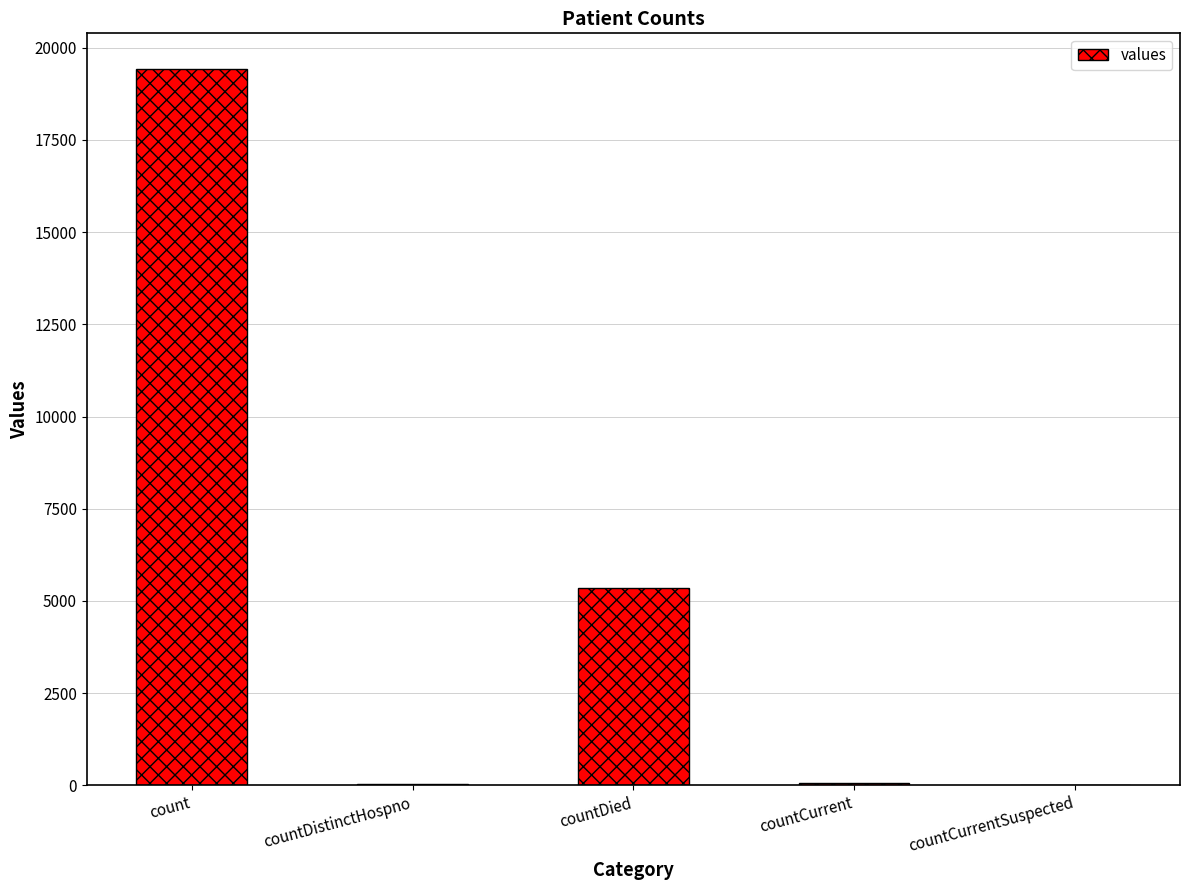

At which label is the value closest to 9710?

countDied